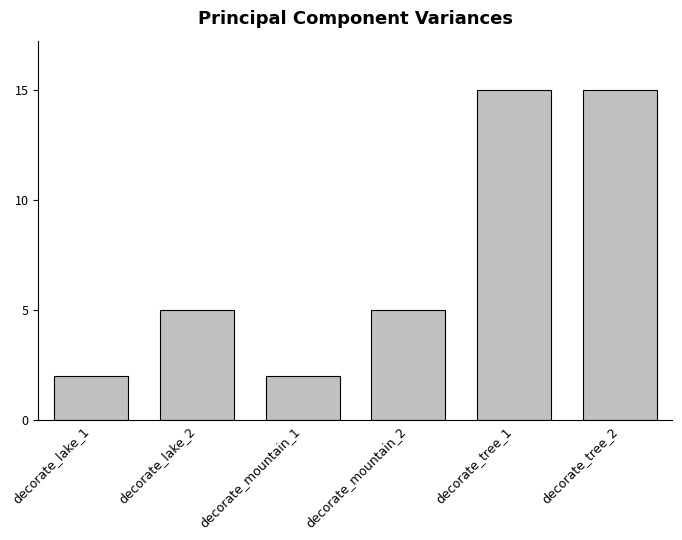

What is the average value?

7